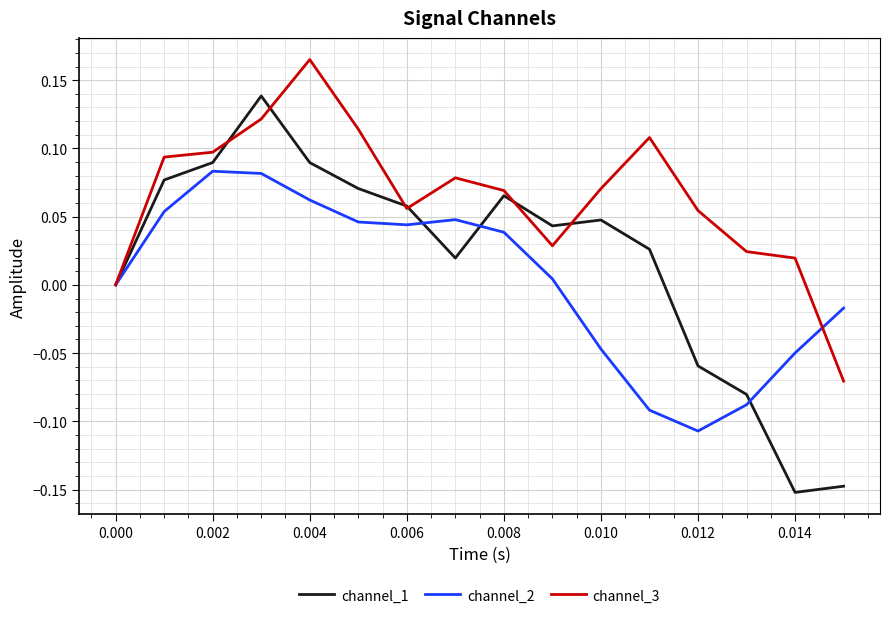

True or false: channel_1 and channel_3 cross at least once.

True